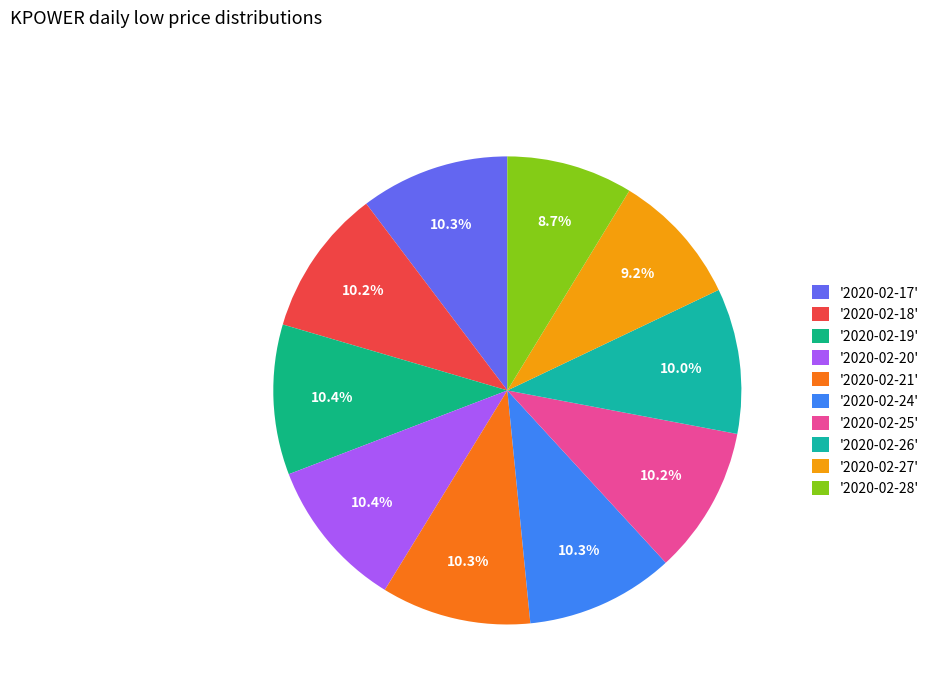

How many slices are in this pie chart?

10